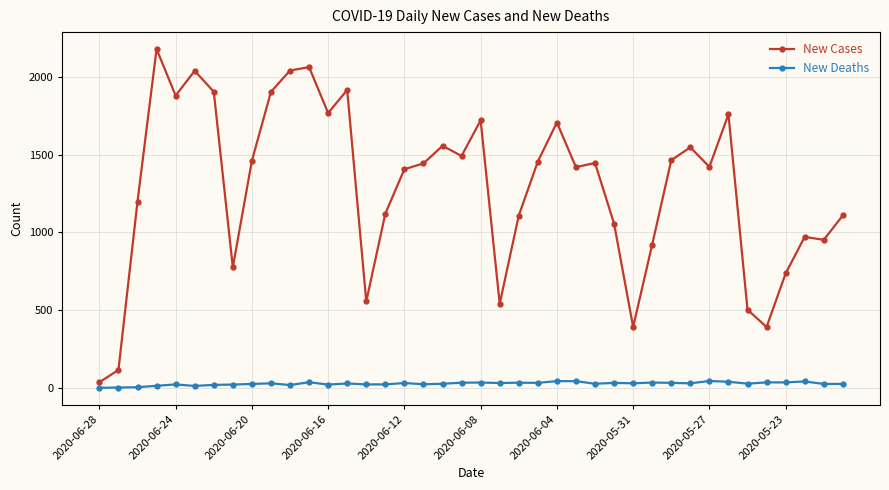

Which series has the widest spread of values?

New Cases